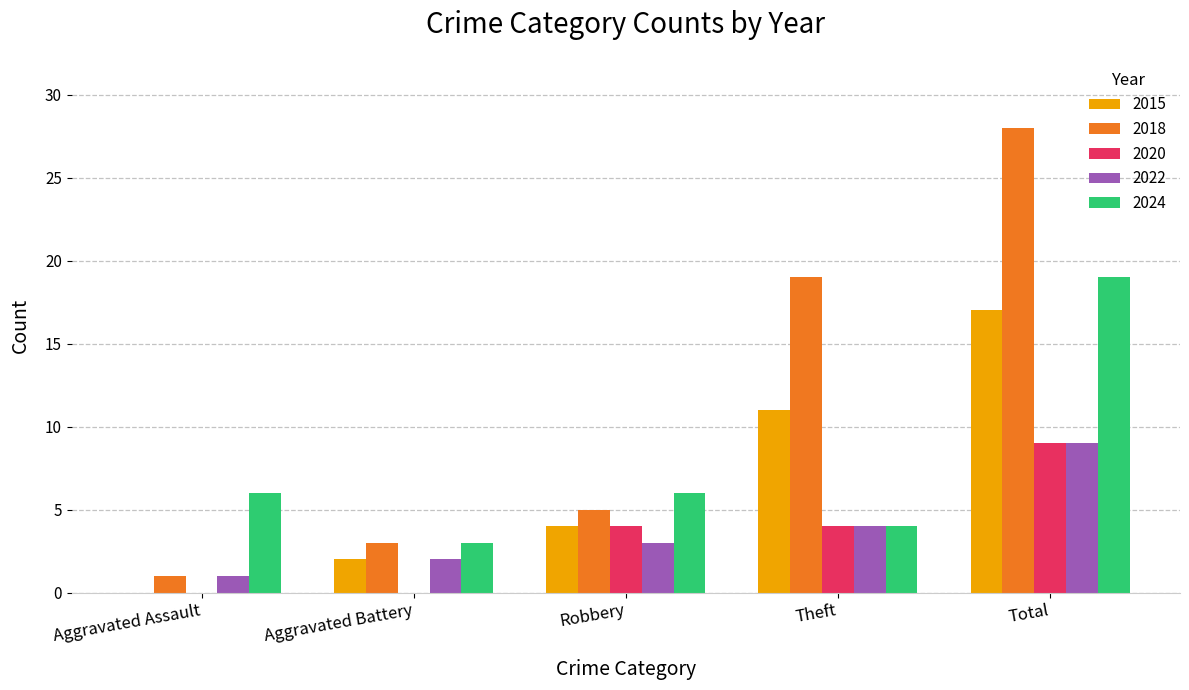

What is the total value across all series at Aggravated Battery?

10